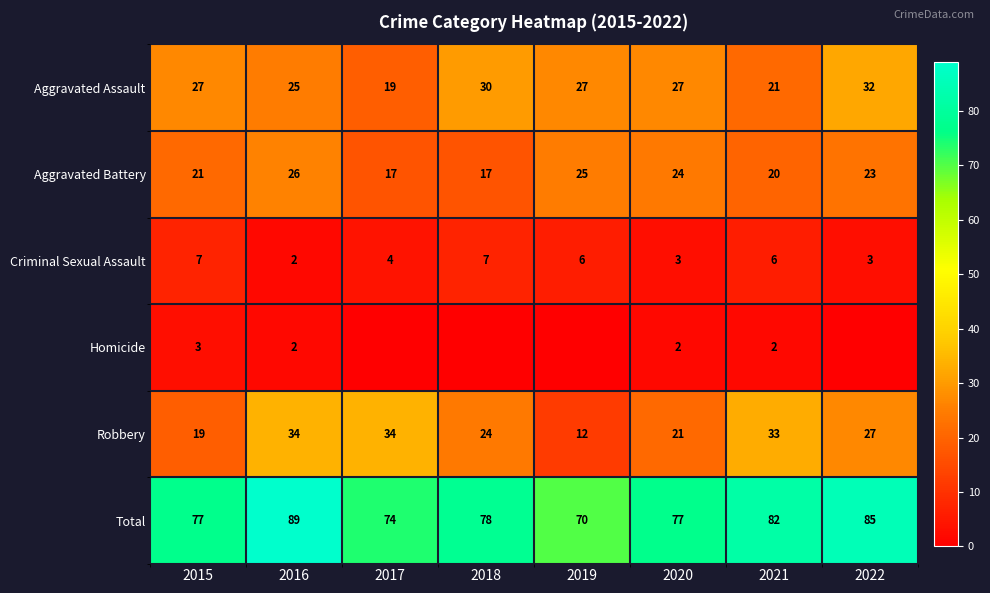

At which label is Robbery closest to 23?

2018